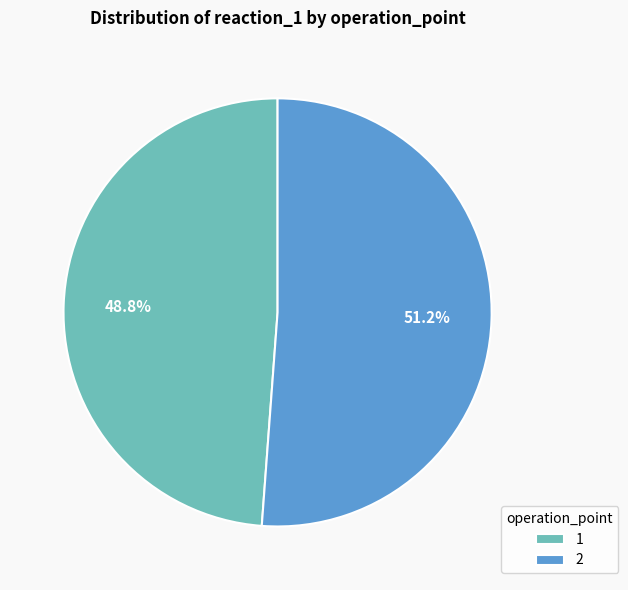

To the nearest percent, what is the difference between the largest and smallest slice percentages?

2%